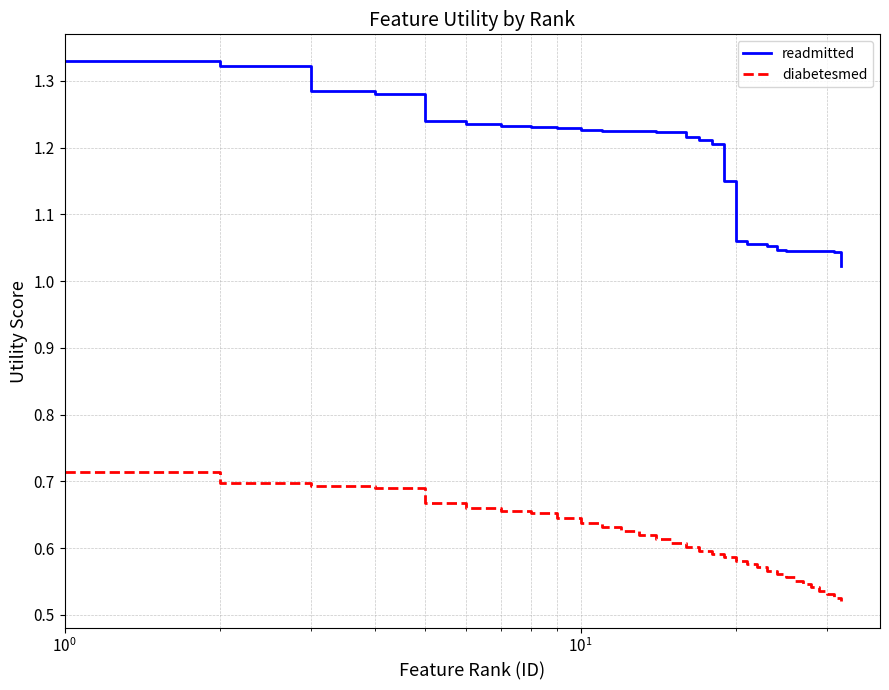

List the series in order of their peak value, lowest first.

diabetesmed, readmitted